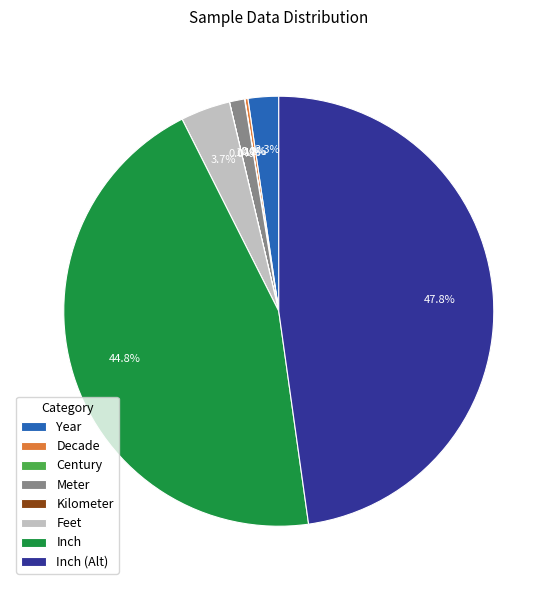

Does Year account for over 50% of the chart?

No